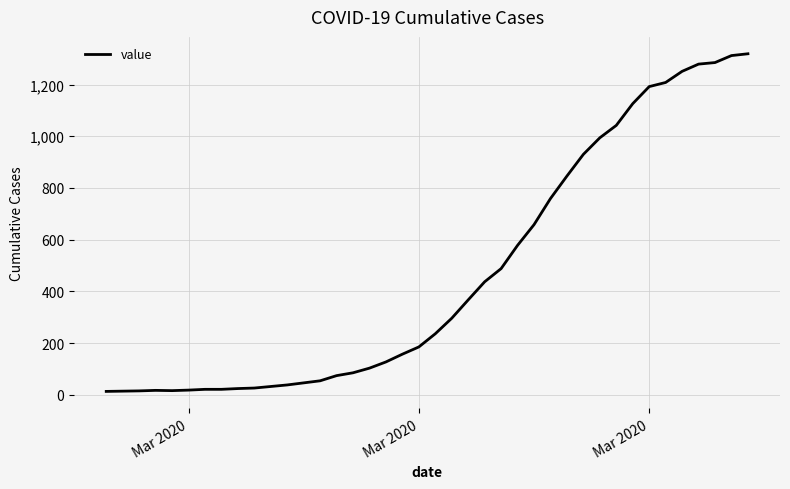

What is the minimum value shown in the chart?

13